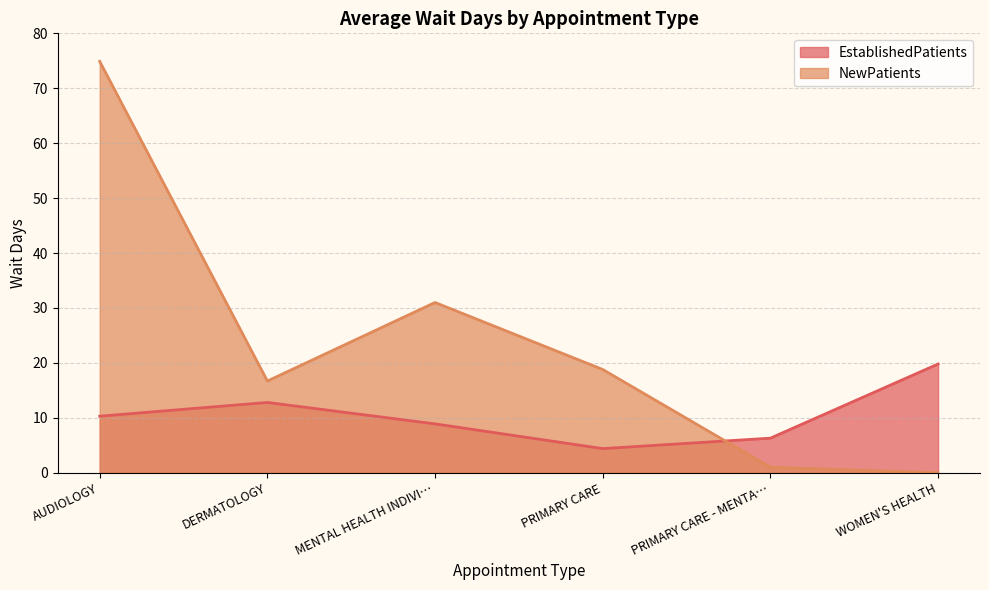

At which label does NewPatients first exceed 18?

AUDIOLOGY